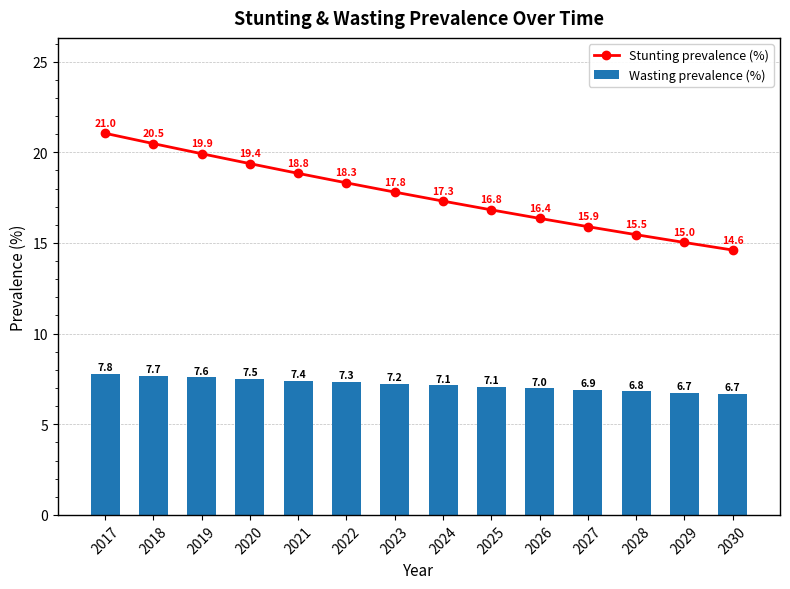

List the labels in order of Wasting prevalence (%) value, largest first.

2017, 2018, 2019, 2020, 2021, 2022, 2023, 2024, 2025, 2026, 2027, 2028, 2029, 2030